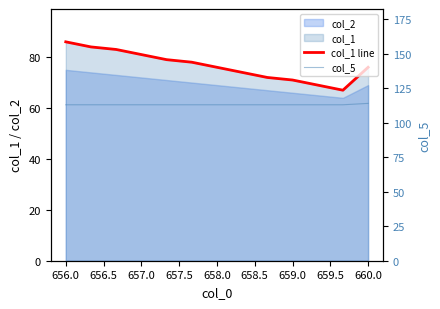

Does the chart display data point markers on the line(s)?

No